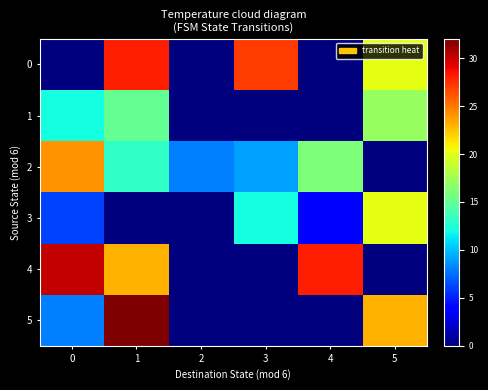

Which series has the widest spread of values?

5